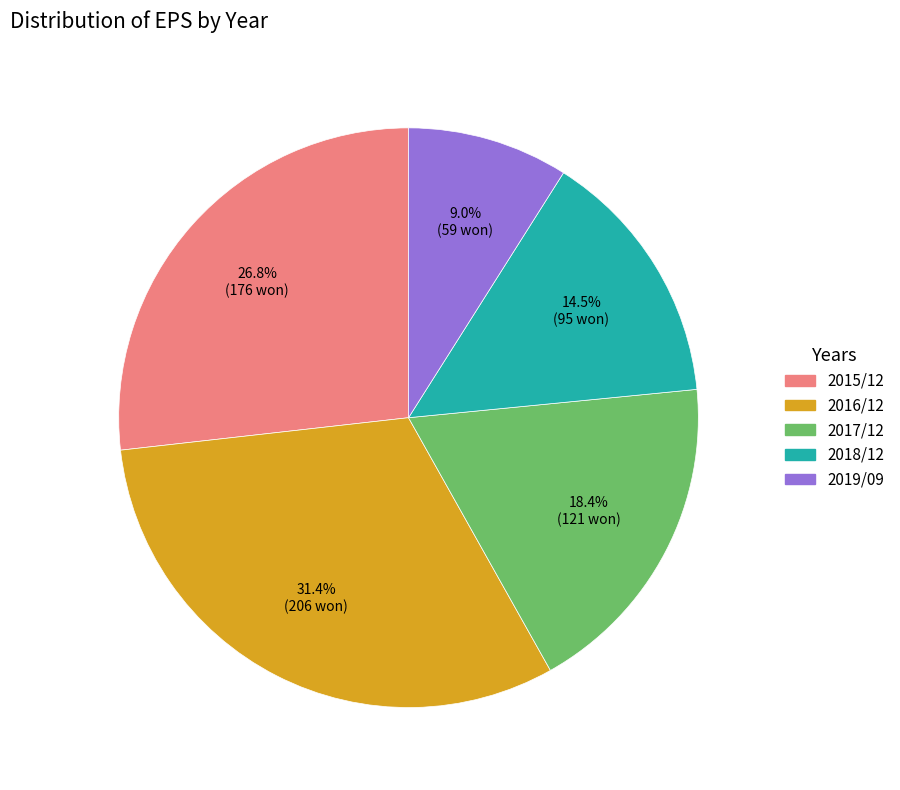

To the nearest percent, what portion does 2017/12 represent?

18%